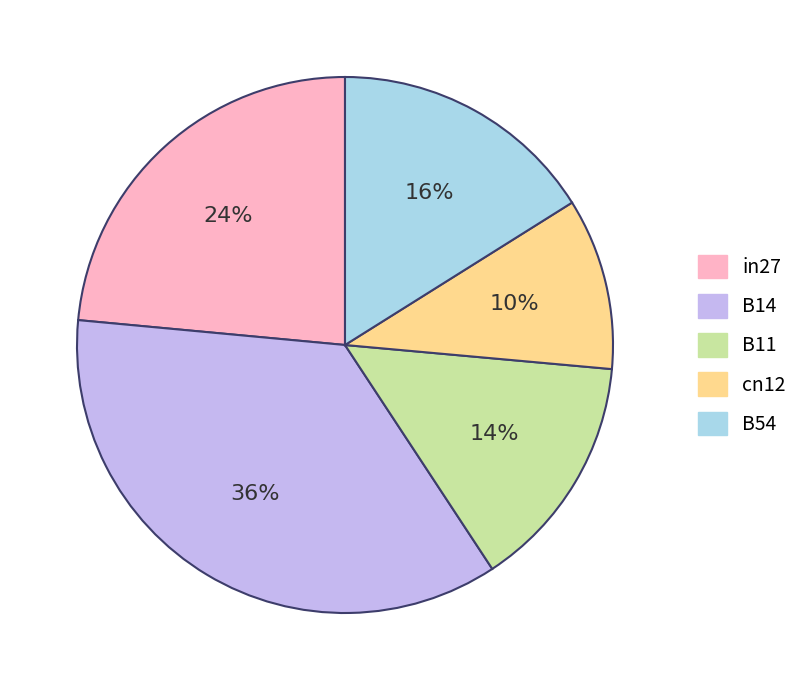

Is it true that B14 is 36% of the pie?

True